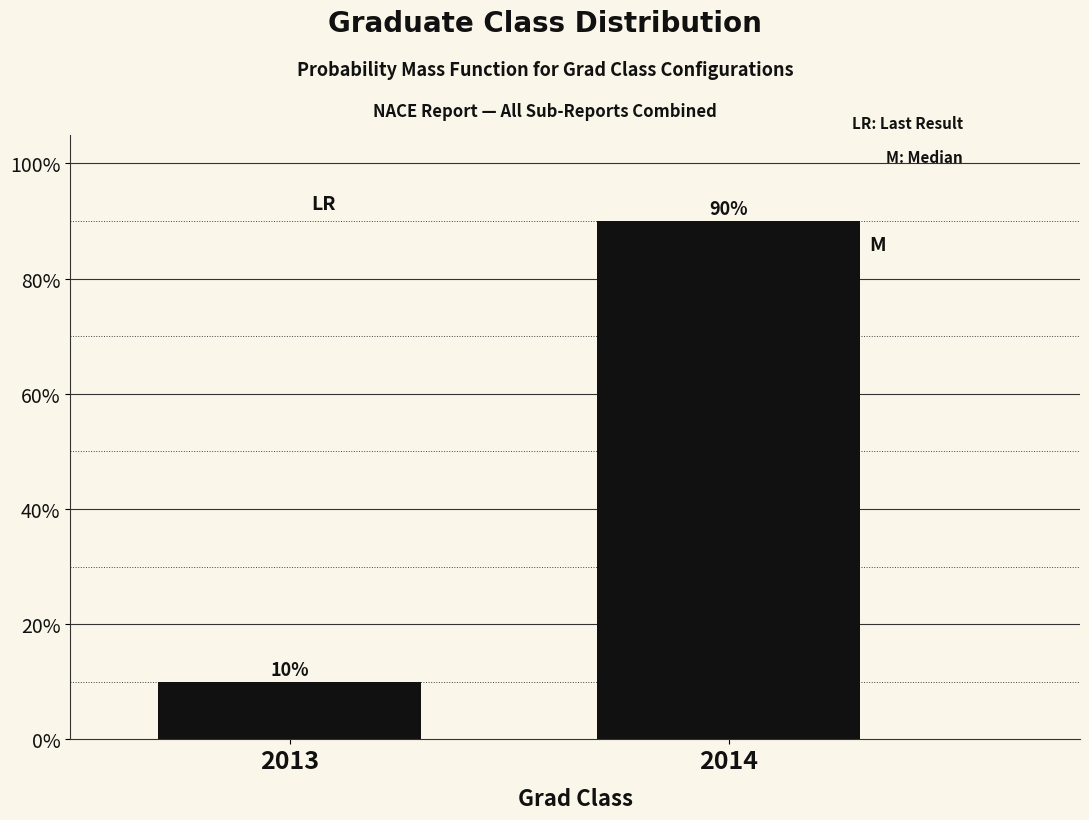

Reading right to left, transcribe all the data shown in this chart.

2014=90	2013=10